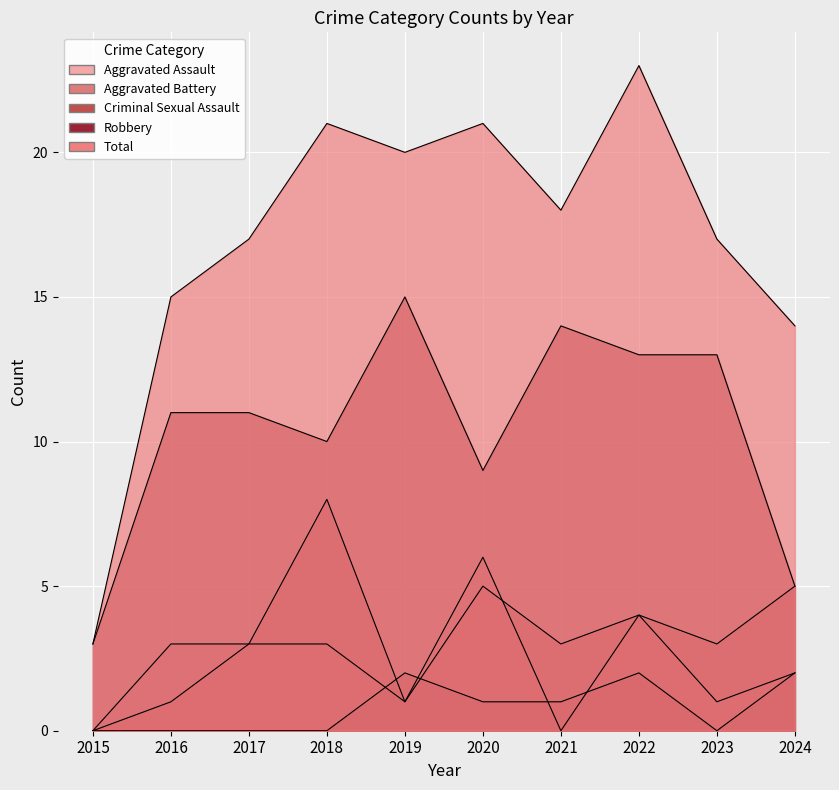

Which has a higher value, 2022 or 2019?

2022